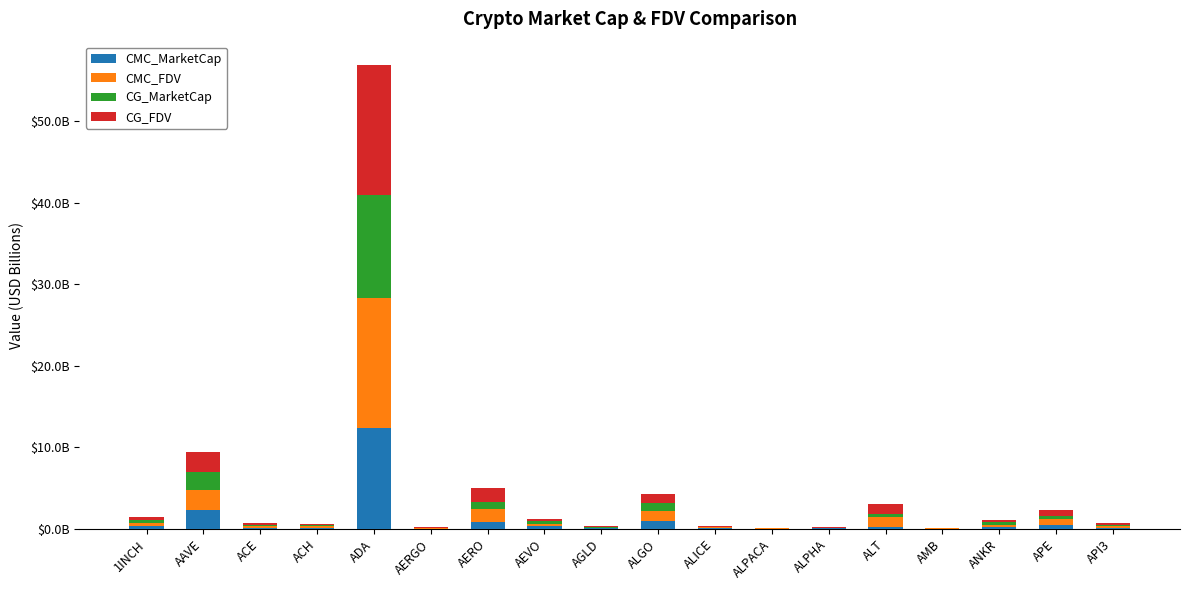

The value of CMC_FDV at ALICE is 0.1. True or false?

True